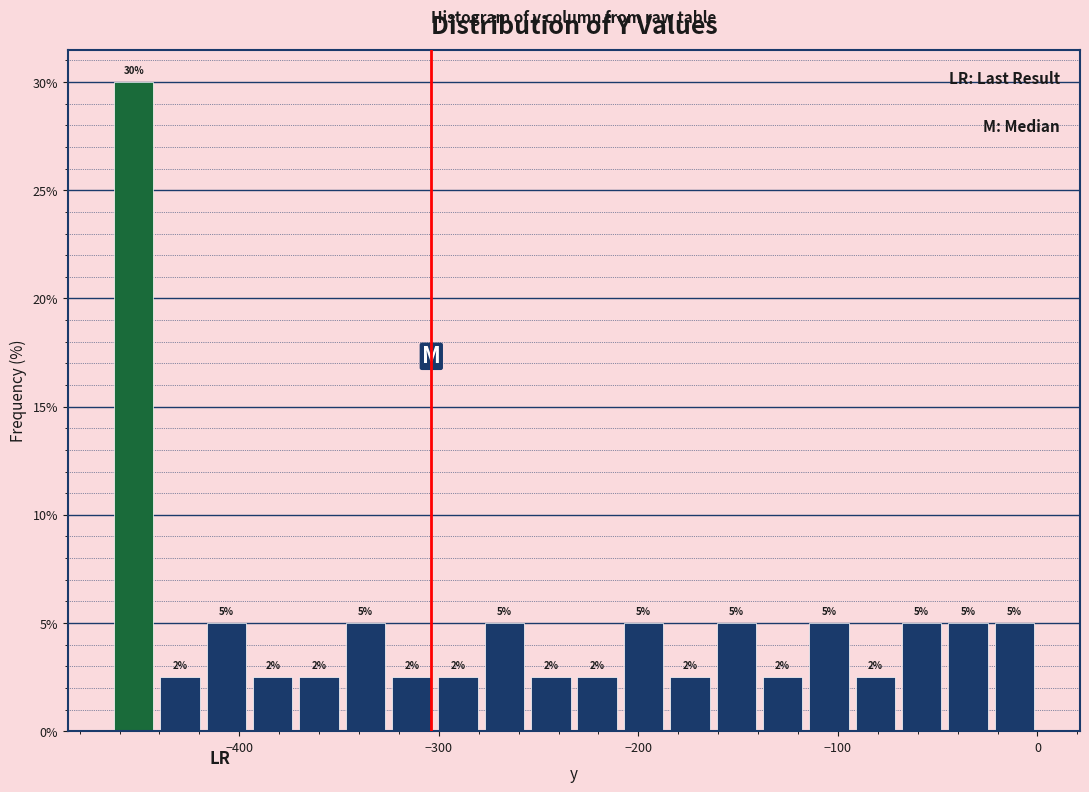

Around what value on the x-axis is the tallest bar? Give the approximate position of its centre, as read against the axis.

-450